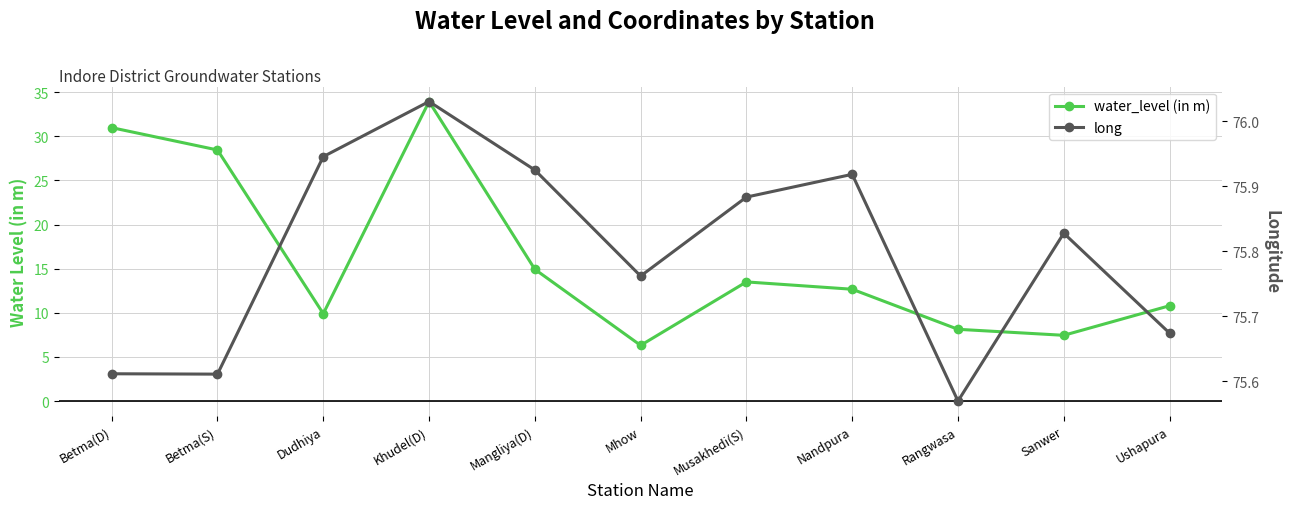

The value of long at Nandpura is 75.9. True or false?

True